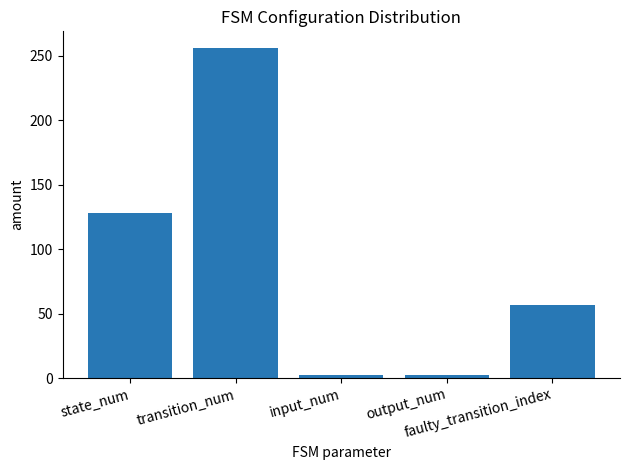

What is the difference between the maximum and minimum values?

254